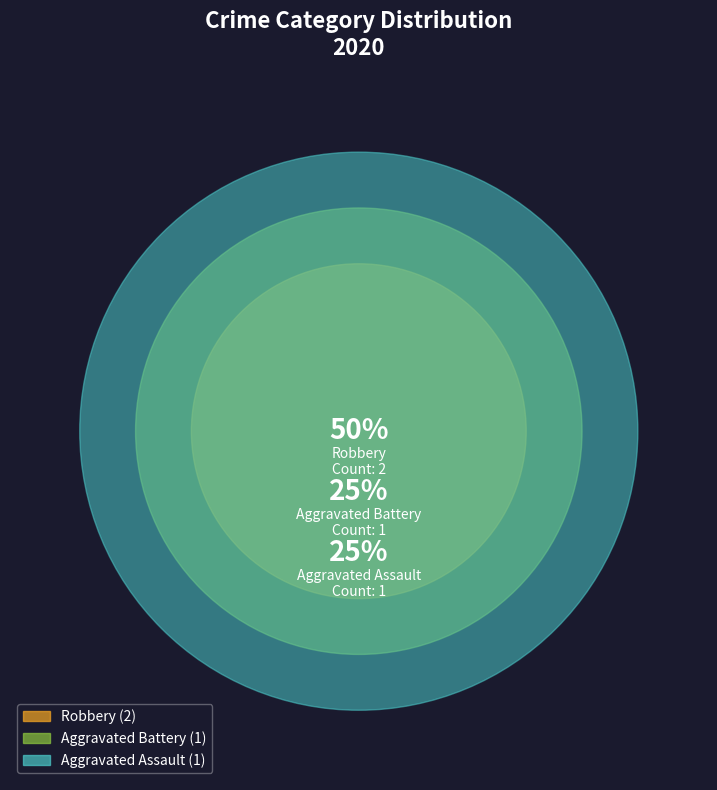

Is there a majority slice in this chart?

No